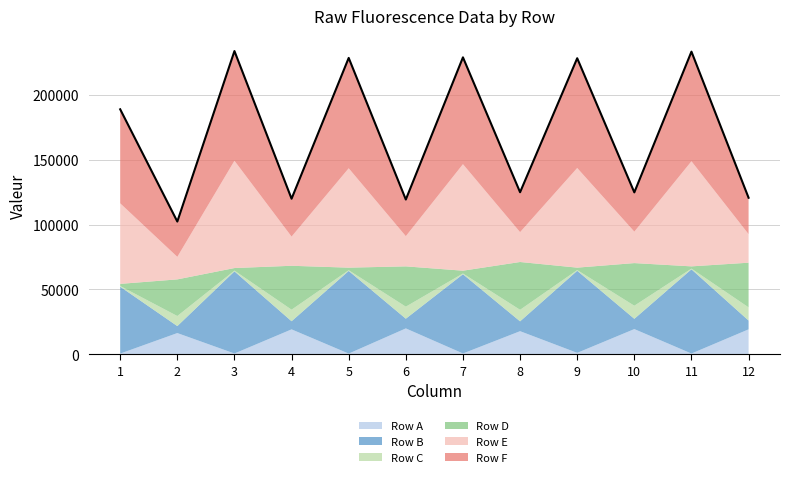

Does the chart display data point markers on the line(s)?

No